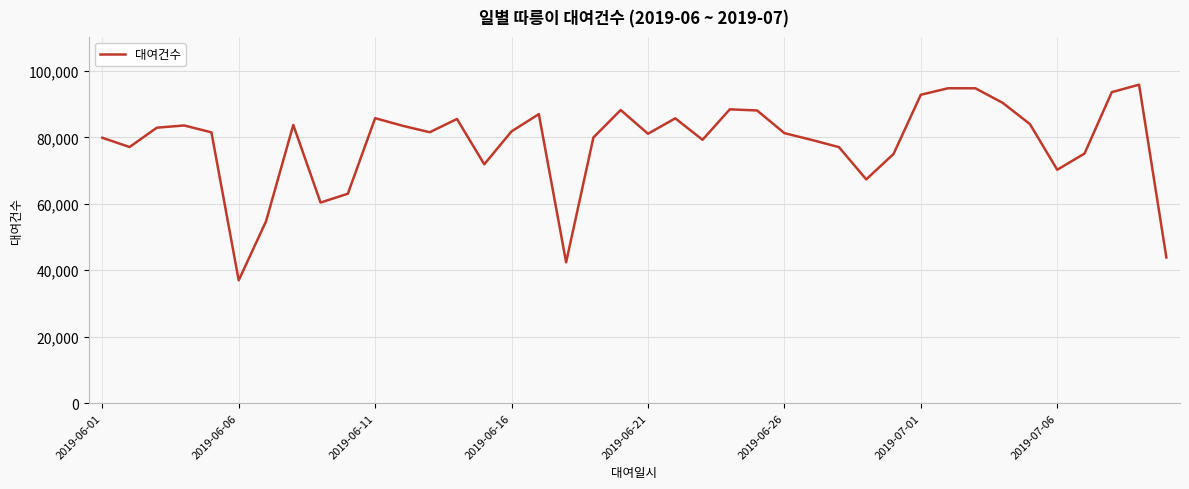

What is the smallest value displayed?

36945